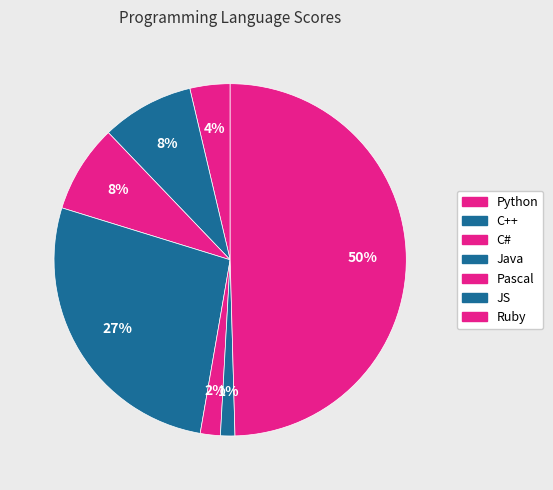

How many segments does this pie chart have?

7